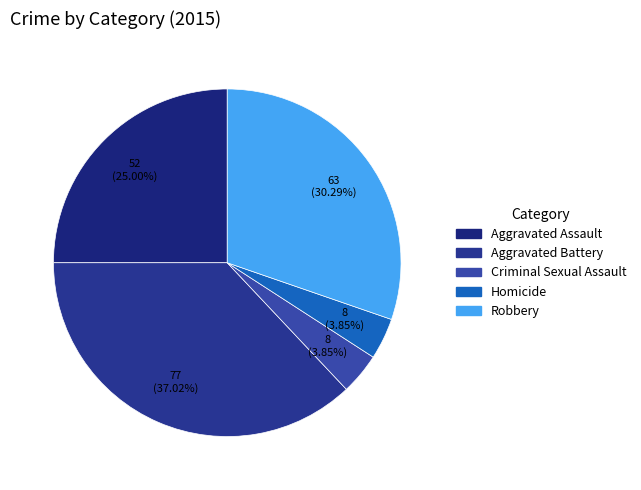

Rank the categories by value from highest to lowest.

Aggravated Battery, Robbery, Aggravated Assault, Criminal Sexual Assault, Homicide